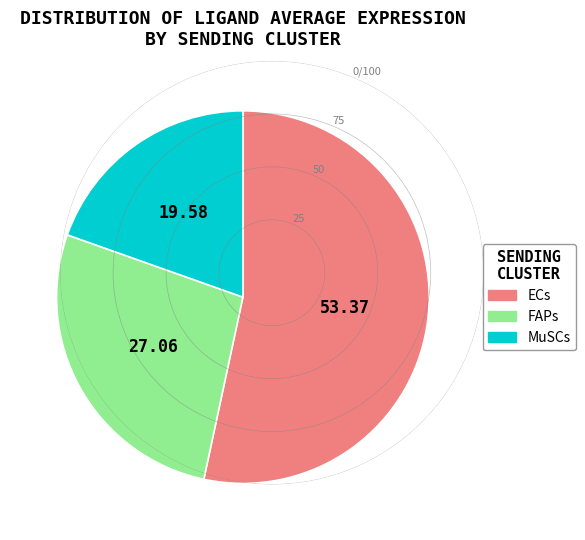

How many segments does this pie chart have?

3